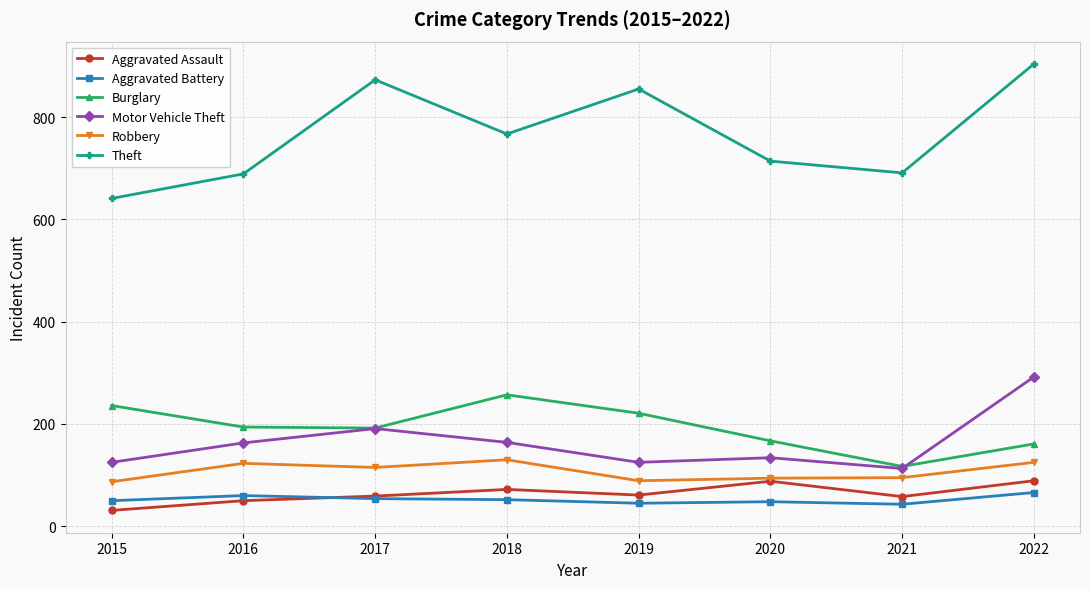

The Burglary series shows 167 at 2020. True or false?

True